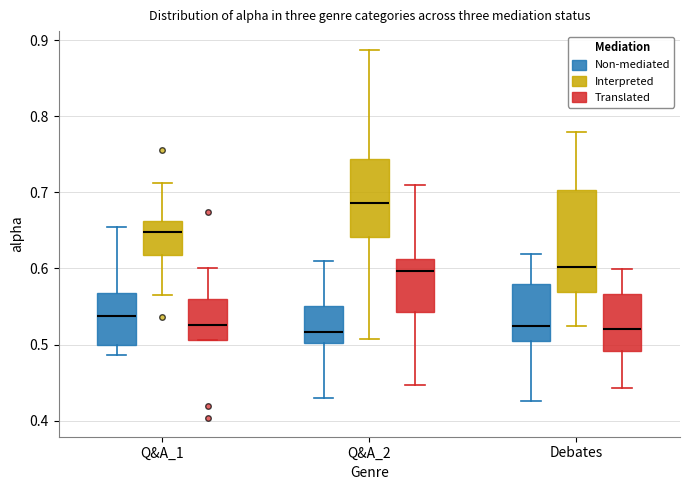

Where is the lower edge of the box for Q&A_2 (Non-mediated) on the y-axis? The values are not printed on the chart, so give them approximately, as read against the axis.

0.50